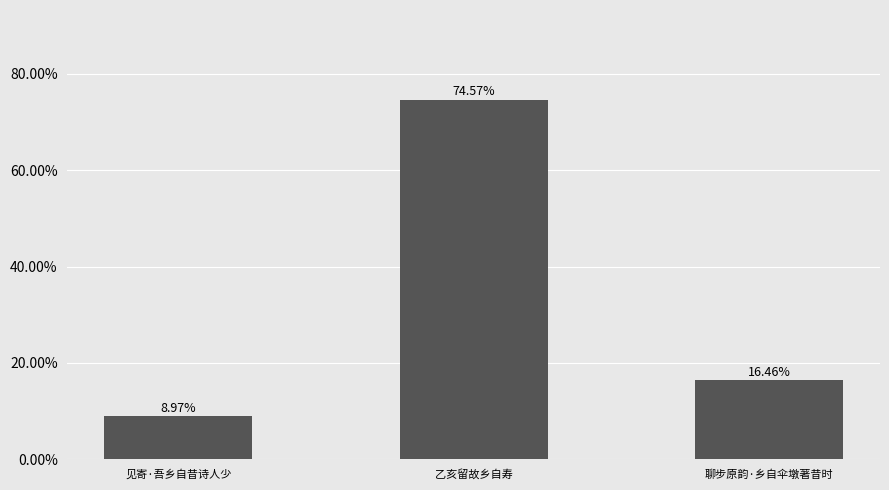

Rank the categories by value from lowest to highest.

见寄·吾乡自昔诗人少, 聊步原韵·乡自伞墩著昔时, 乙亥留故乡自寿